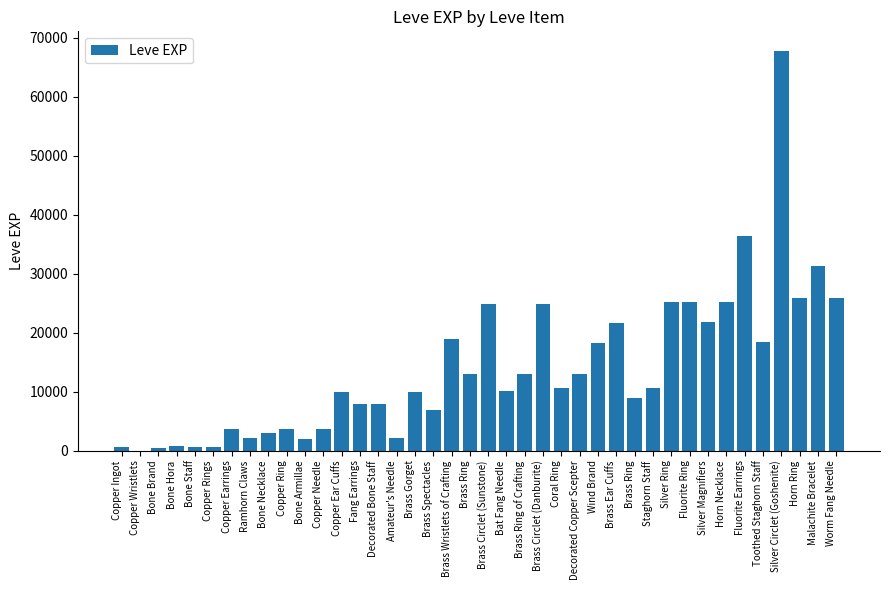

Are the bars horizontal?

No